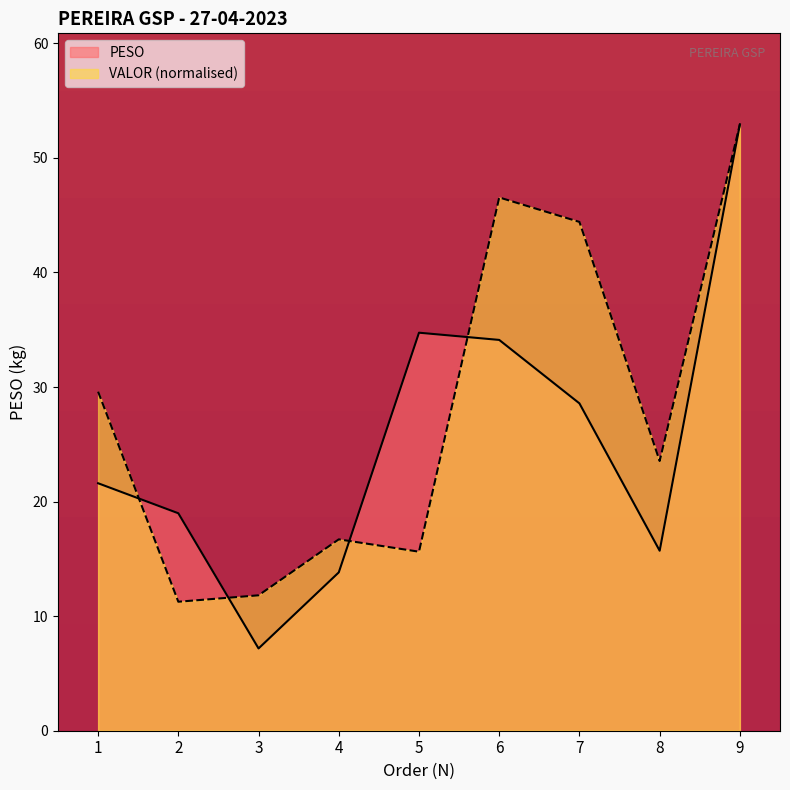

In VALOR, how many points are higher than both neighbors (excluding endpoints)?

2